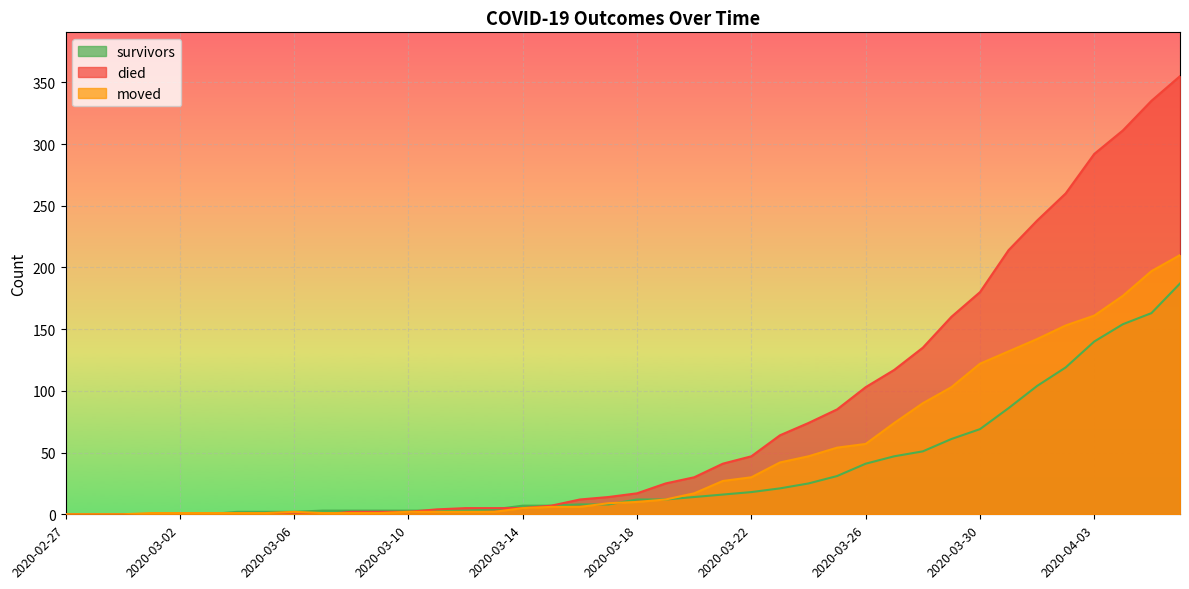

At 2020-03-29, list the series in order from largest to smallest.

died, moved, survivors